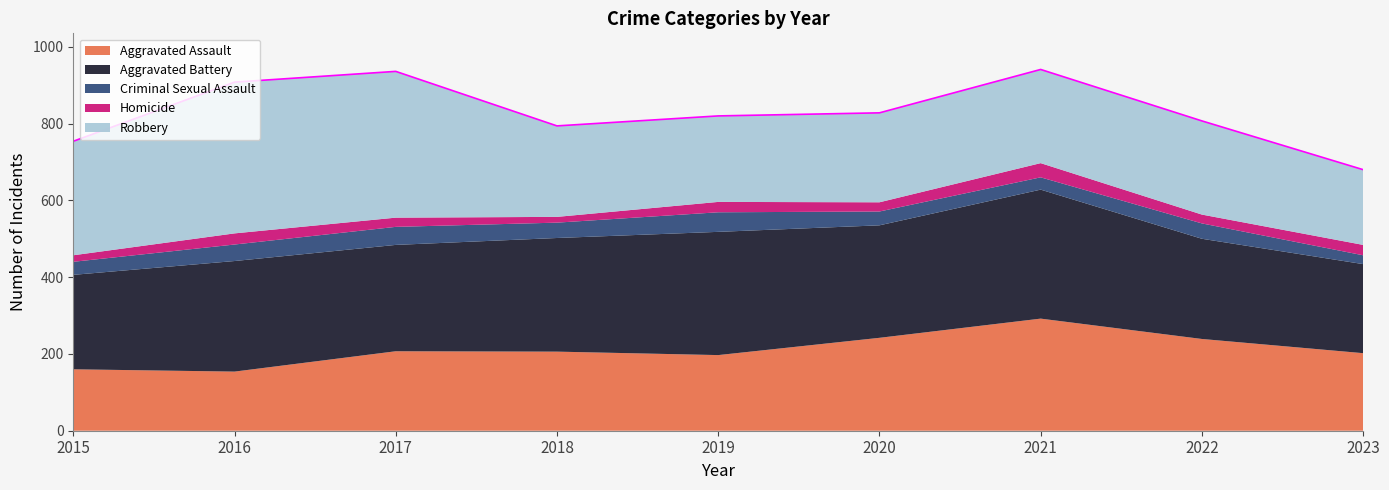

Rank the categories by Robbery value from lowest to highest.

2023, 2019, 2020, 2018, 2021, 2022, 2015, 2017, 2016